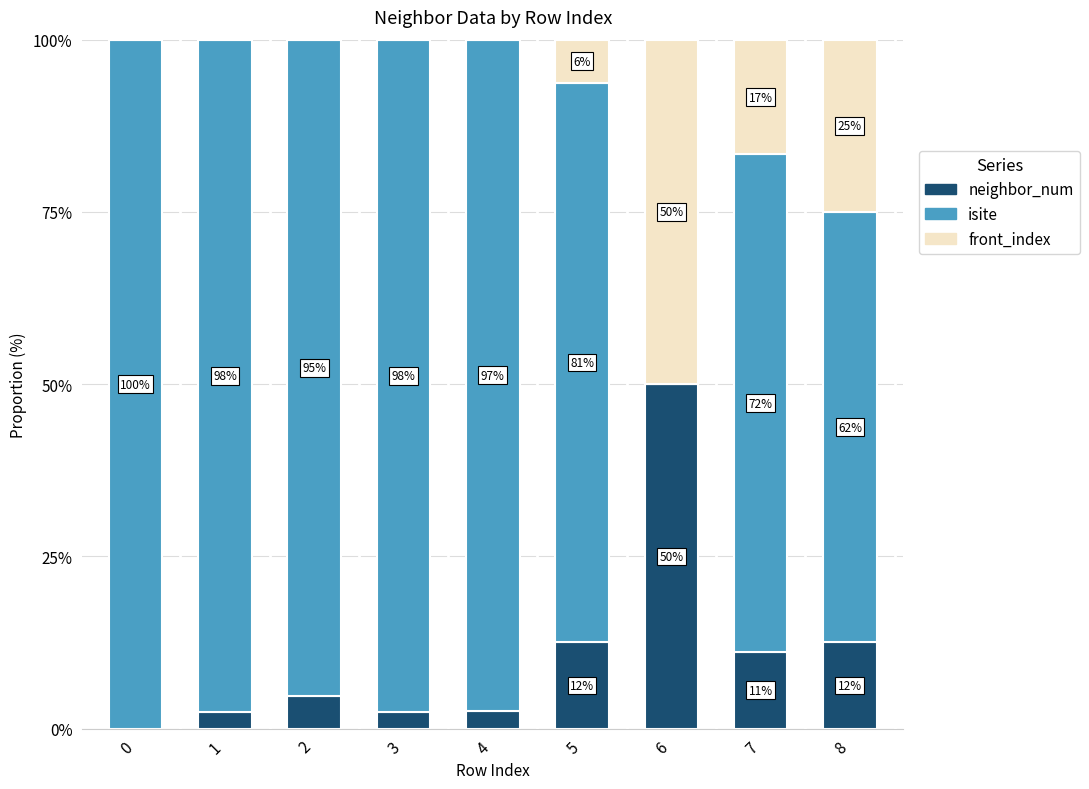

What is the total value across all series at 4?

100.0